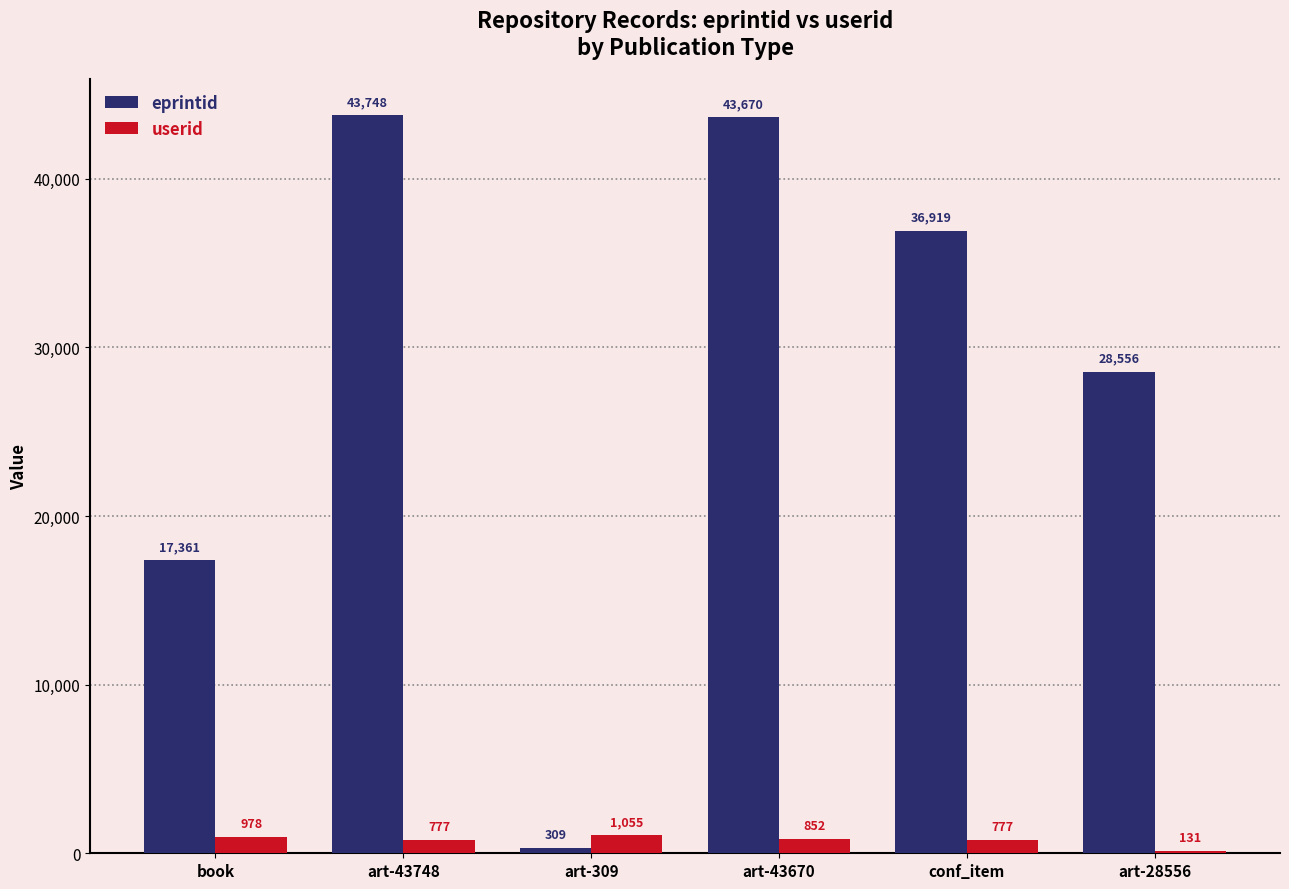

At which category is the sum across all series the highest?

art-43748